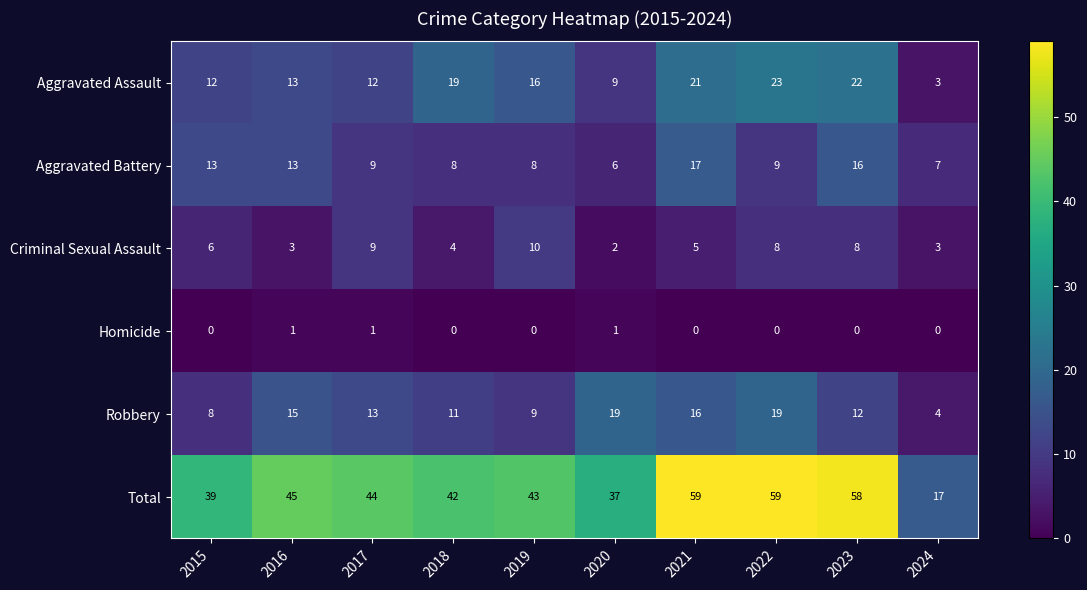

Count the number of data series in this chart.

6